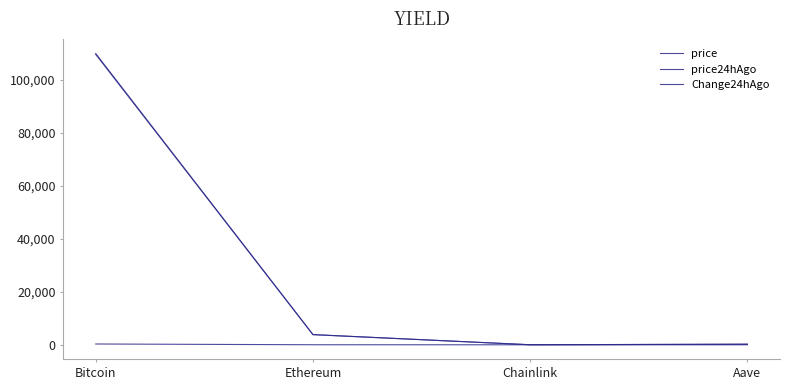

At which category does price reach its first local valley?

Chainlink